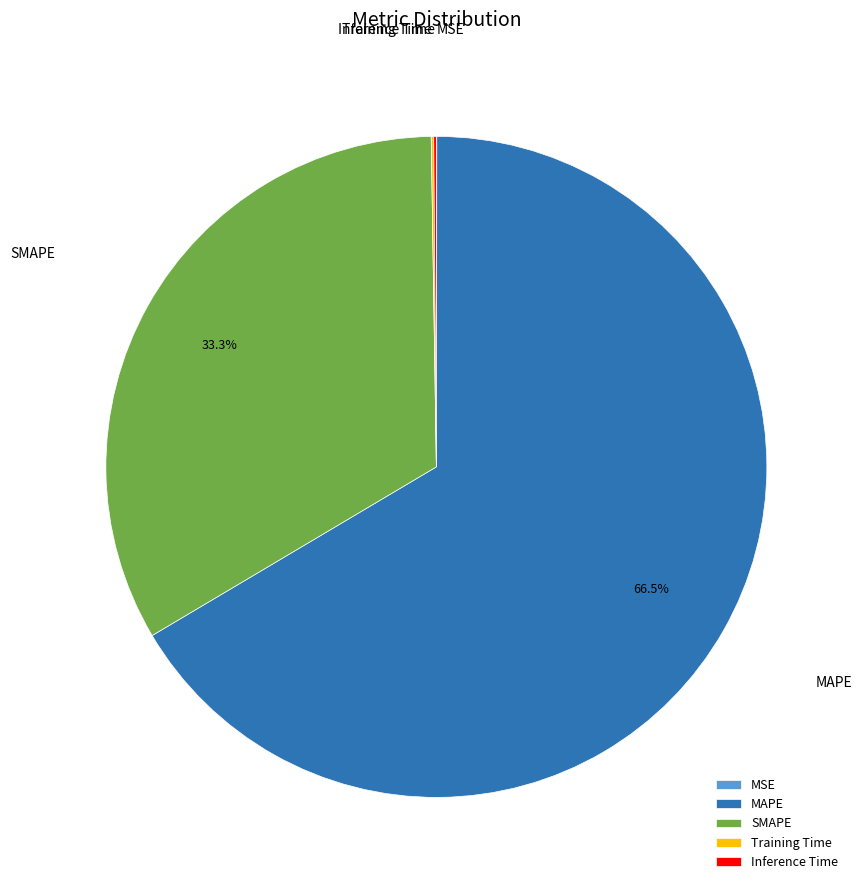

What is the largest slice in the pie chart?

MAPE